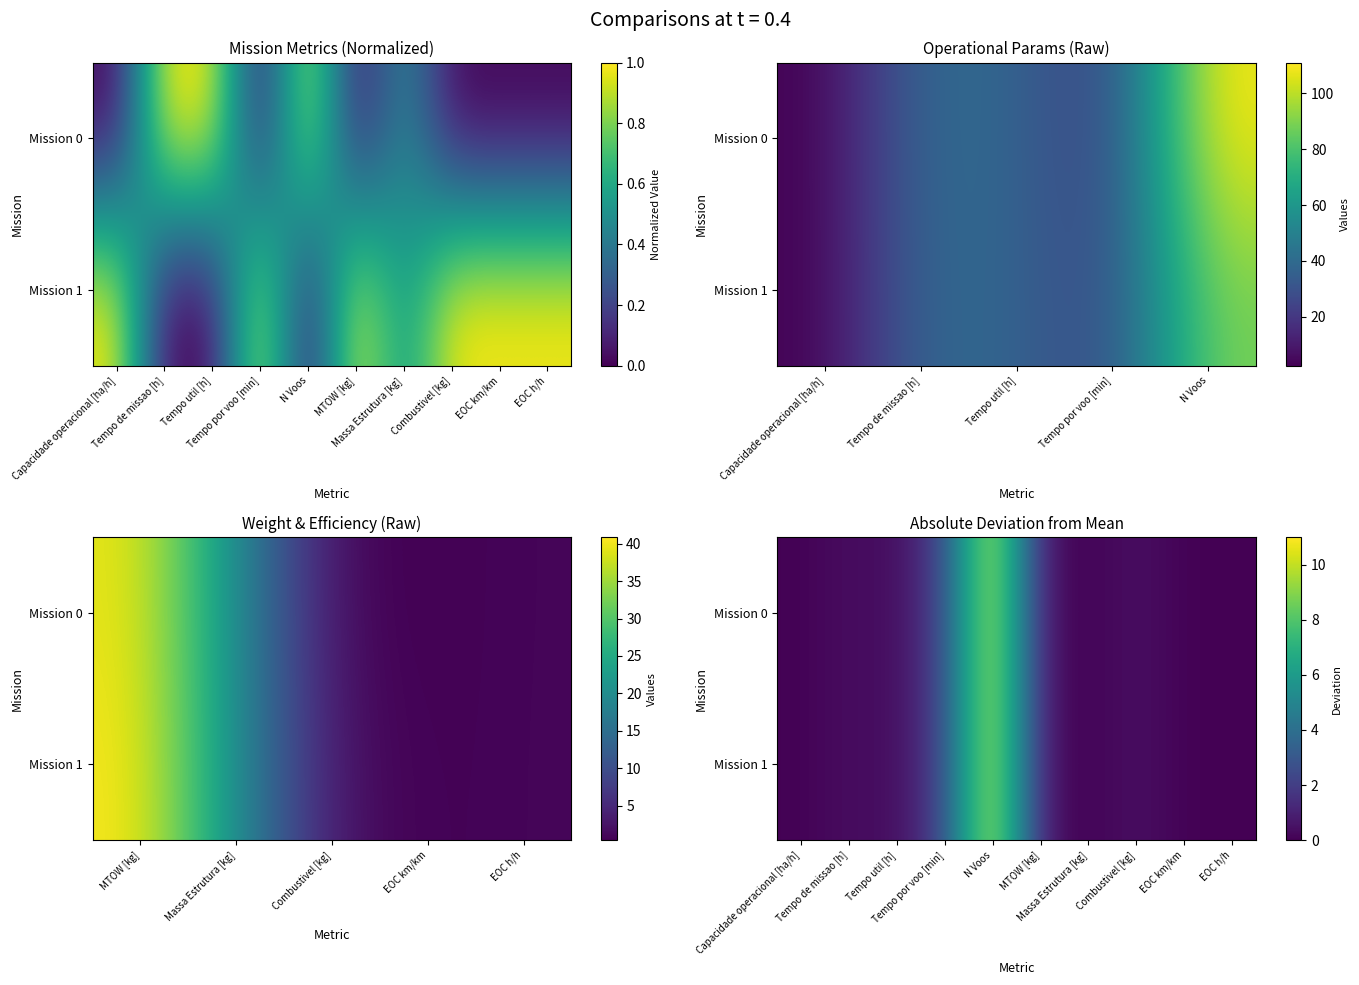

Rank the series at EOC h/h from lowest to highest value.

Mission 0, Mission 1